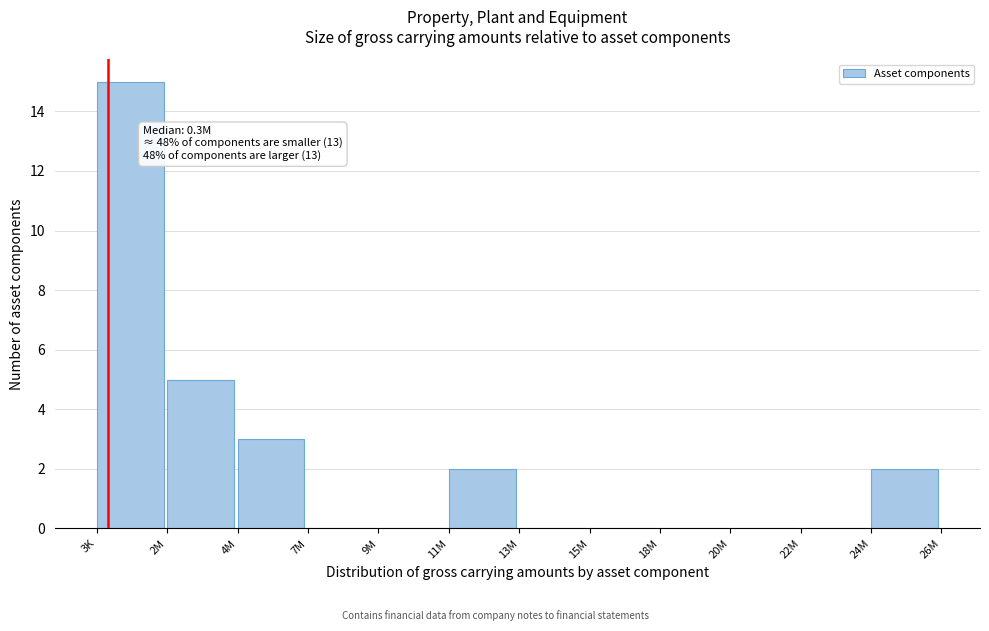

Reading left to right, transcribe all the data shown in this chart.

3K=15	2M=5	4M=3	7M=0	9M=0	11M=2	13M=0	15M=0	18M=0	20M=0	22M=0	24M=2